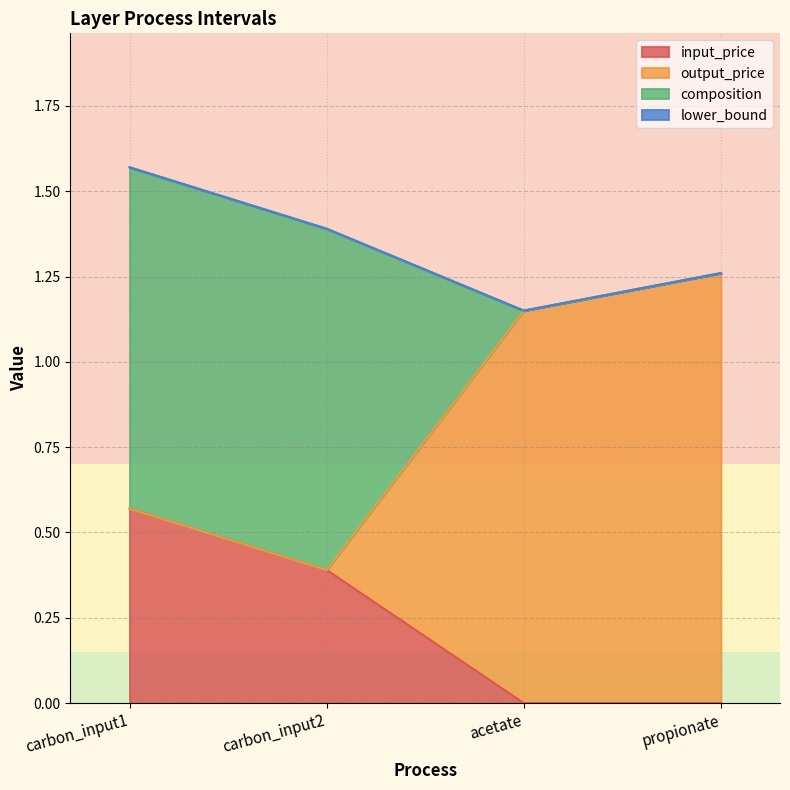

What is the label of the 1st point from the left?

carbon_input1